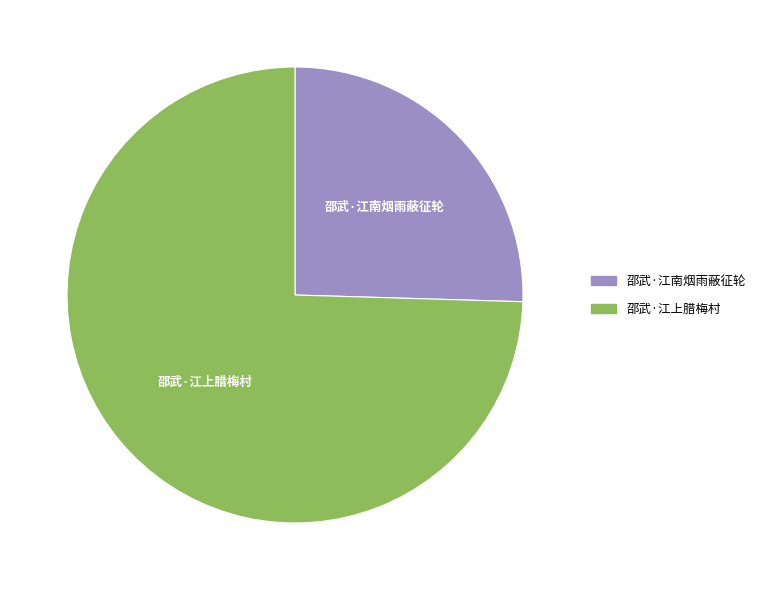

Do 邵武·江上腊梅村 and 邵武·江南烟雨蔽征轮 together represent more than half of the pie?

Yes